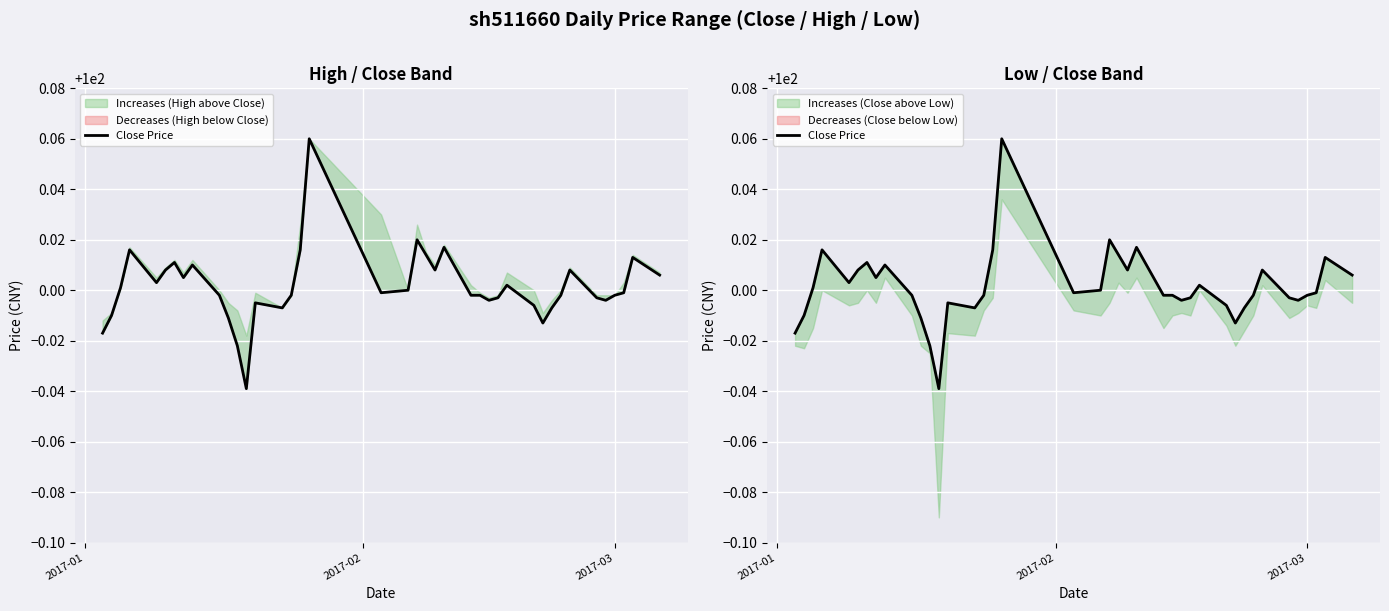

Count the number of categories in the chart.

40